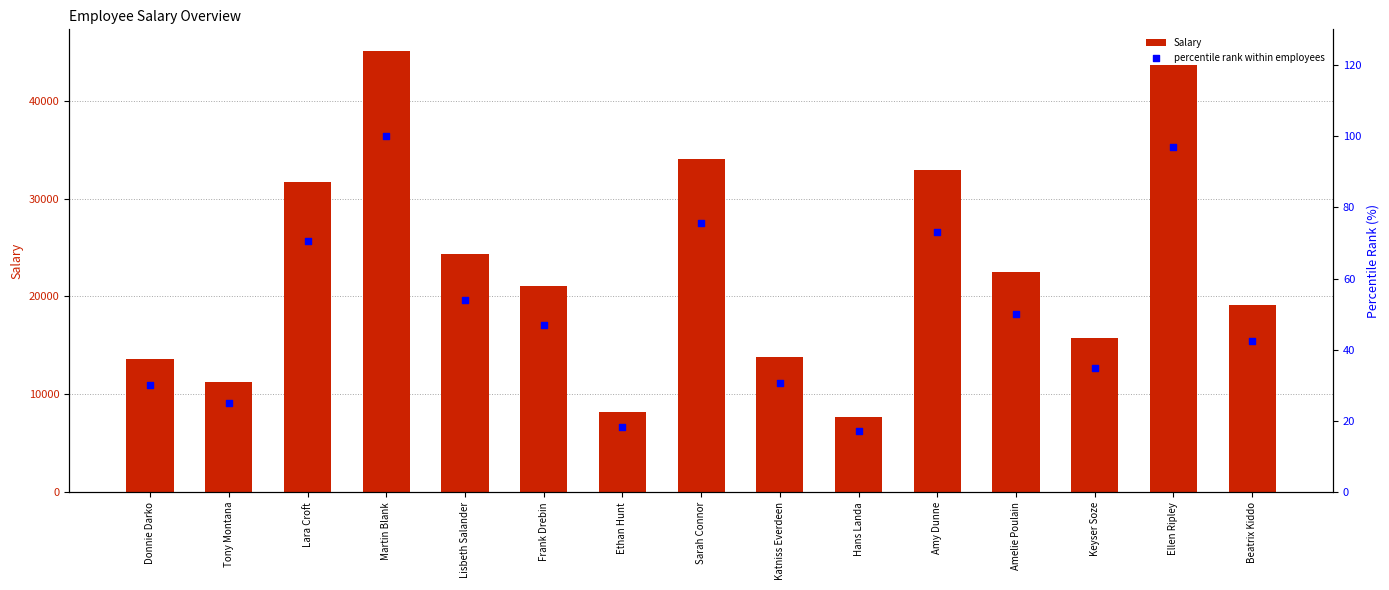

What are all the series names shown in the legend?

Salary, percentile rank within employees